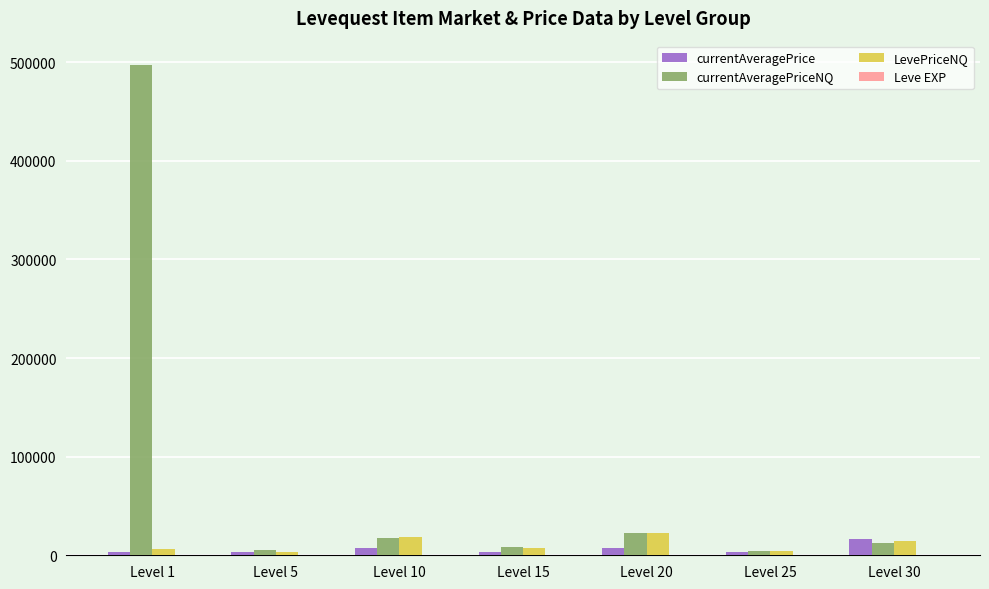

Does the chart contain stacked bars?

No